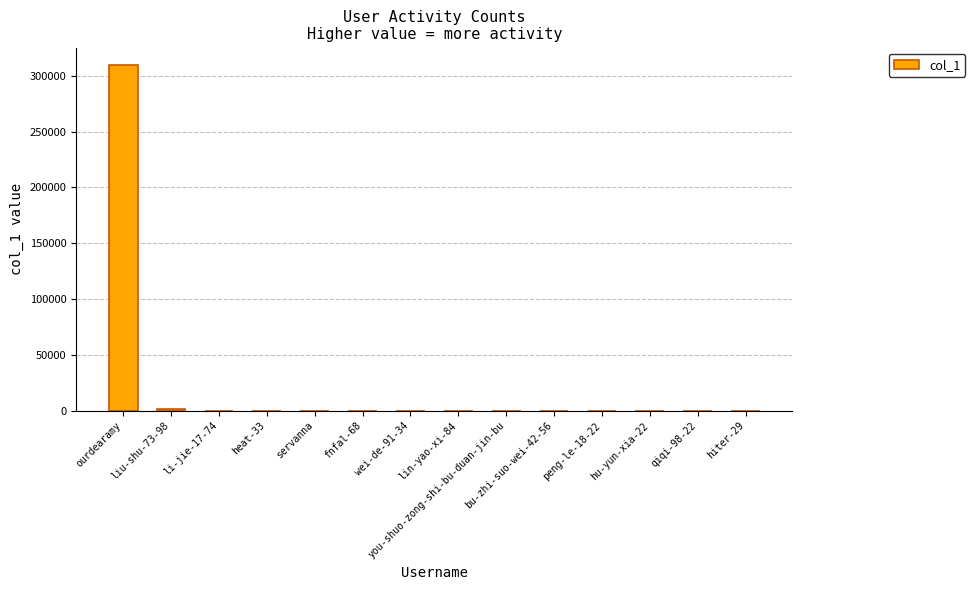

What is the sum of the values at liu-shu-73-98 and lin-yao-xi-84?

1932